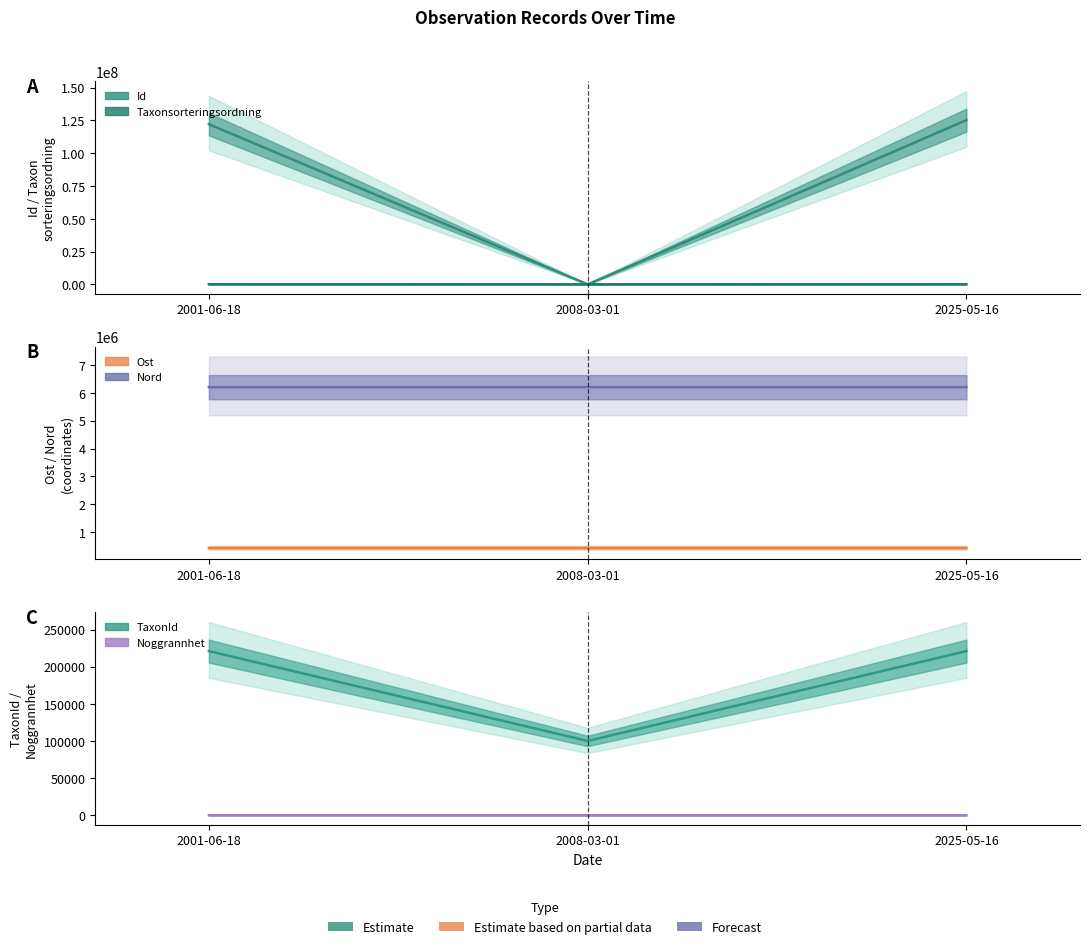

Between 2001-06-18 and 2008-03-01, which series saw the biggest shift?

Id